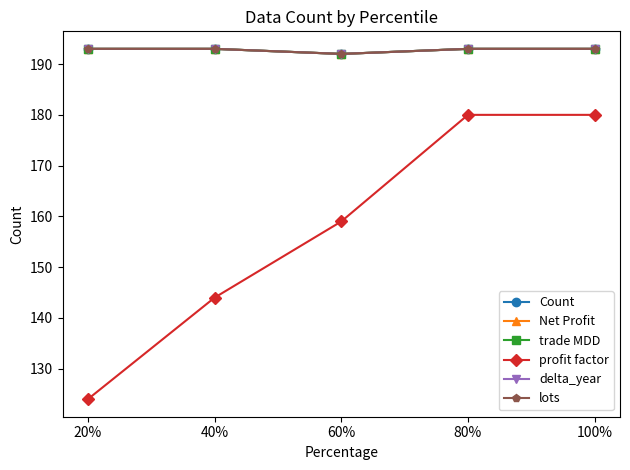

True or false: trade MDD and Net Profit cross at least once.

False